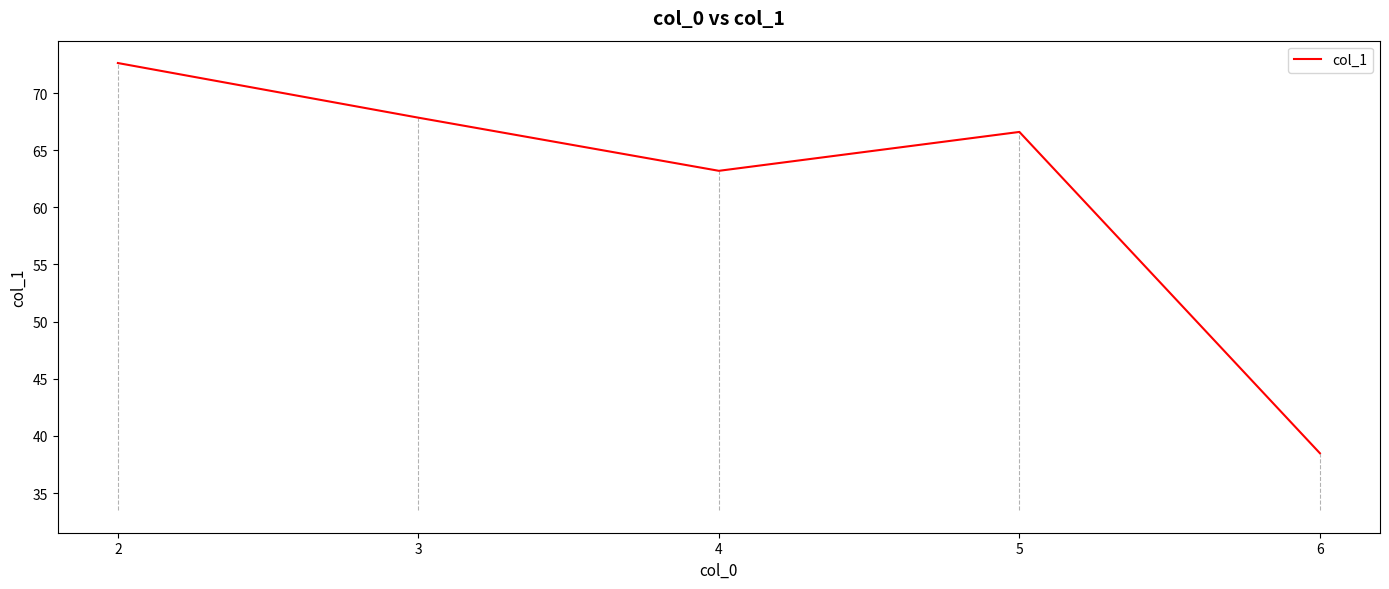

The chart shows a value of 66.6 at 5. True or false?

True